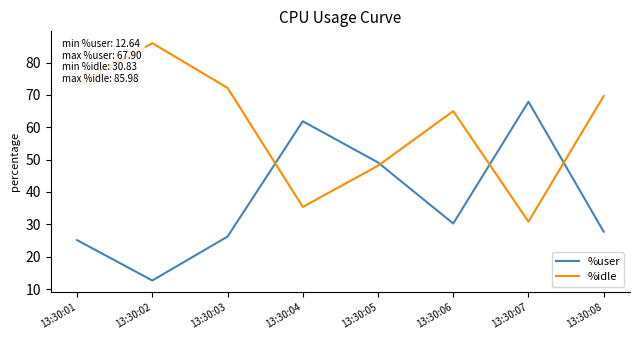

How many times do %idle and %user cross each other?

4